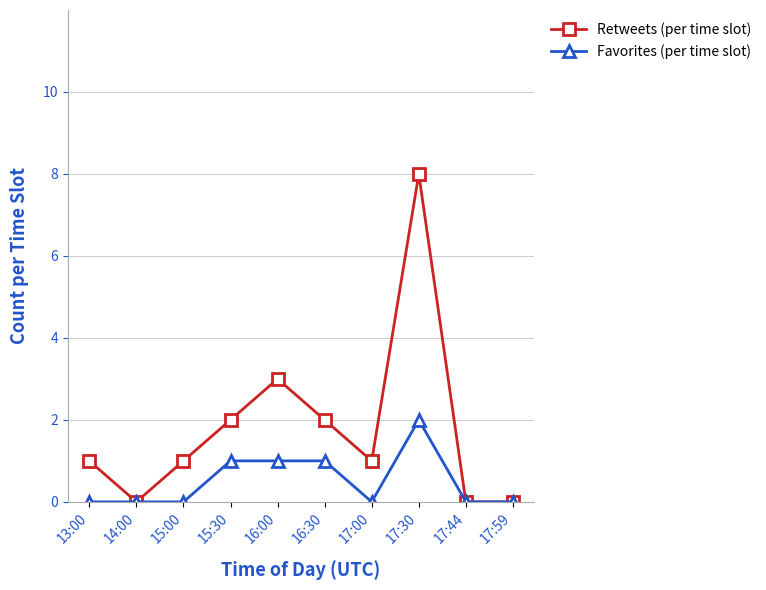

True or false: Retweets (per time slot) has a value of 0 at 17:44.

True